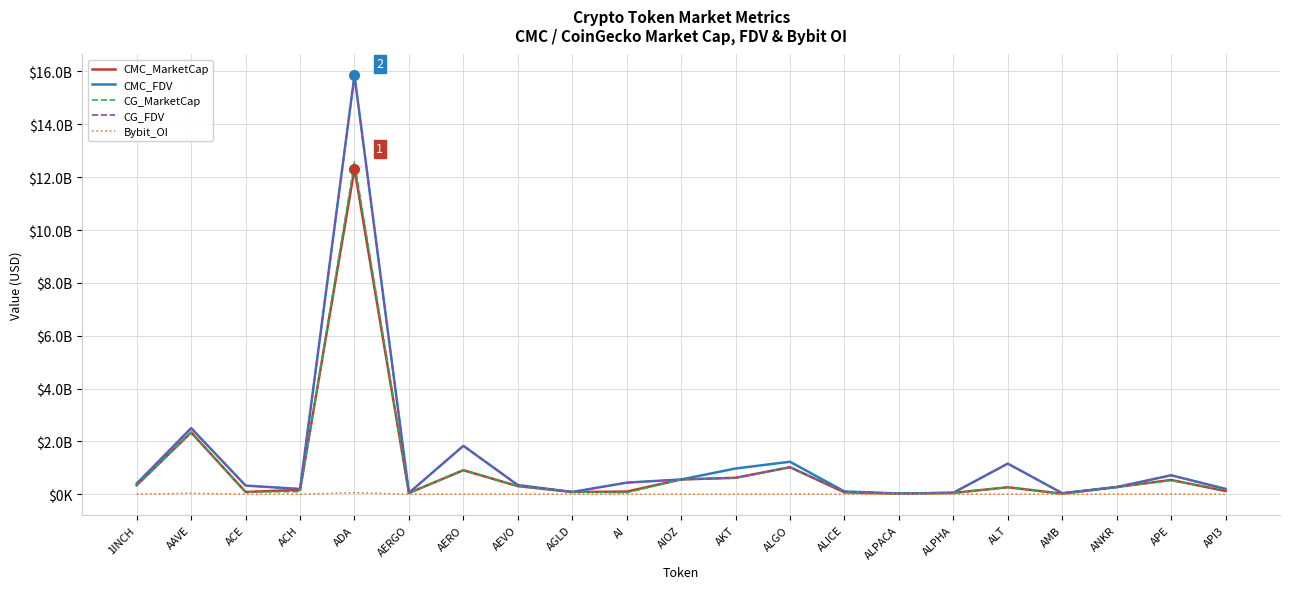

What is the approximate value of CG_FDV at AAVE?

2501526738